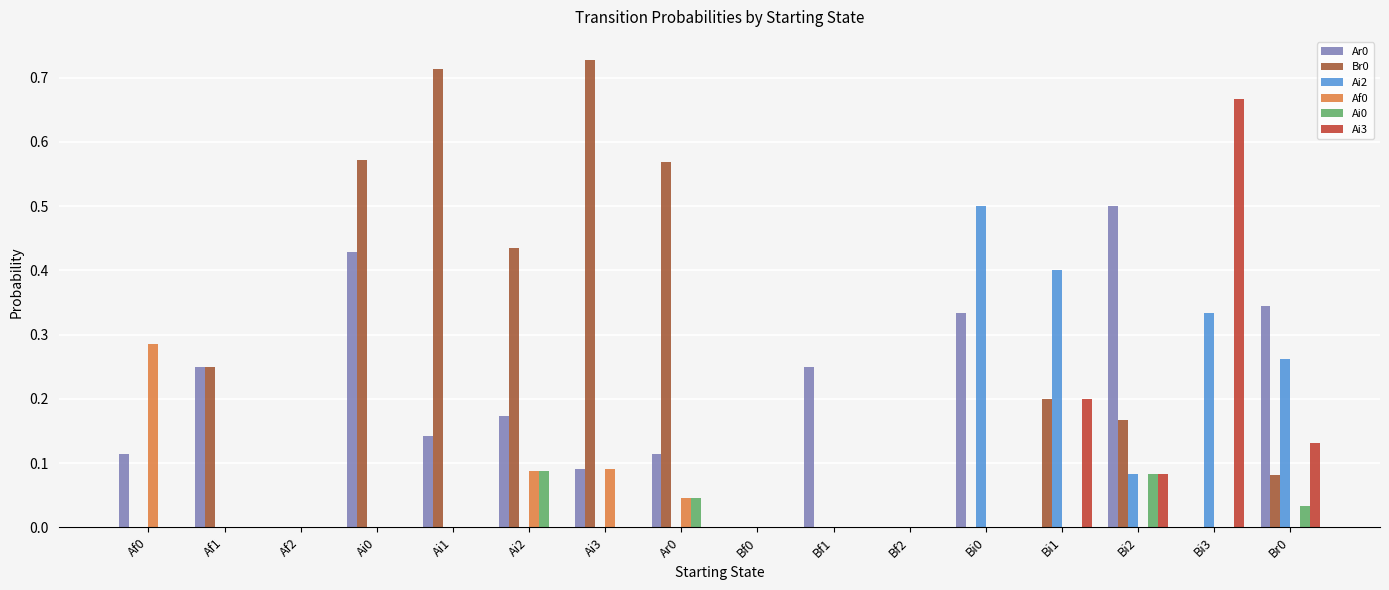

The value of Ai2 at Ai1 is 0.3. True or false?

False